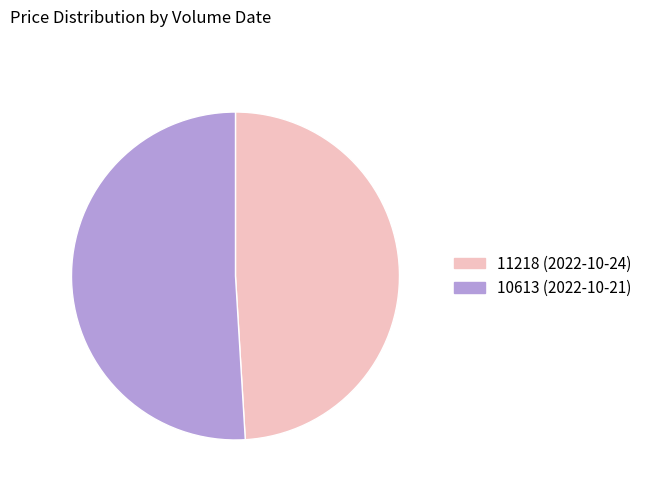

What is the ratio of the value at 11218 (2022-10-24) to the value at 10613 (2022-10-21)?

1.0